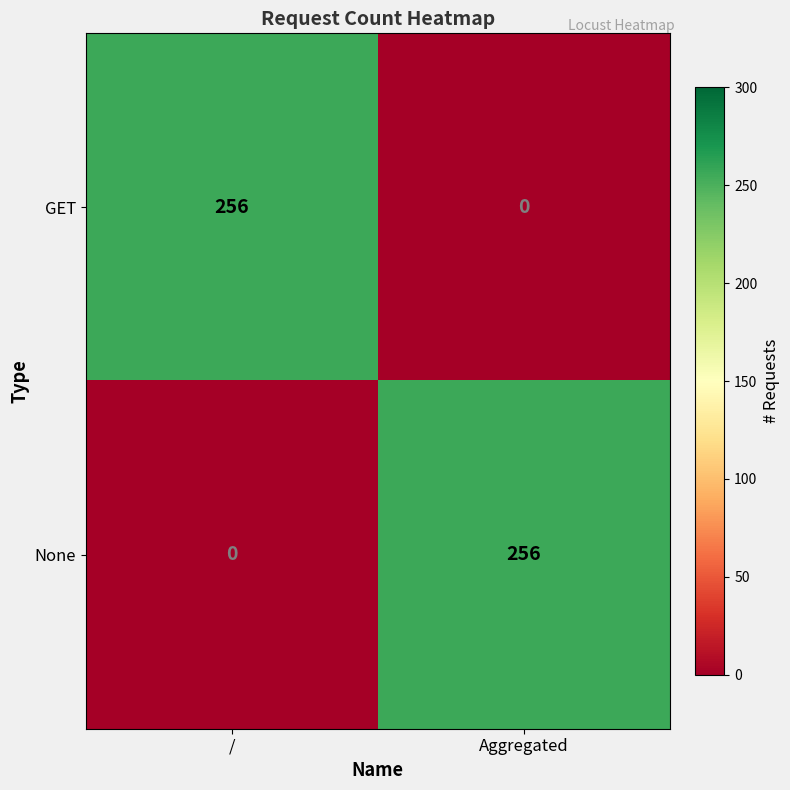

The value of GET at Aggregated is 165. True or false?

False